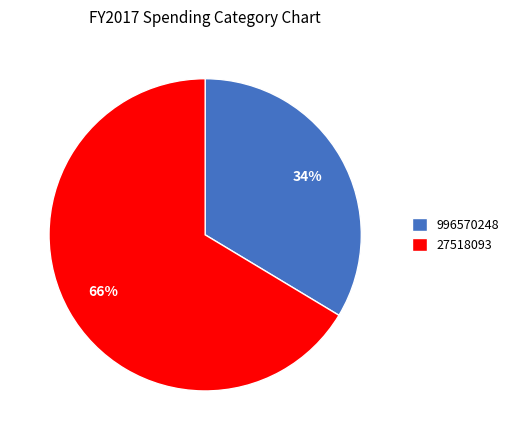

Is it true that 27518093 is 76% of the pie?

False